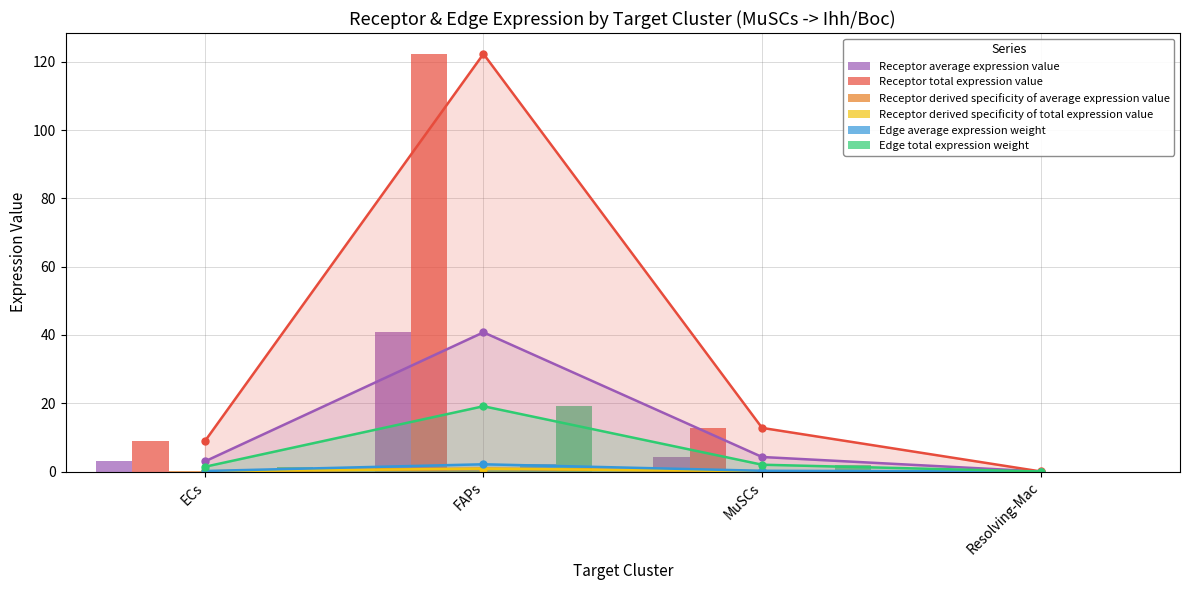

Which series has the largest total across all categories?

Receptor total expression value